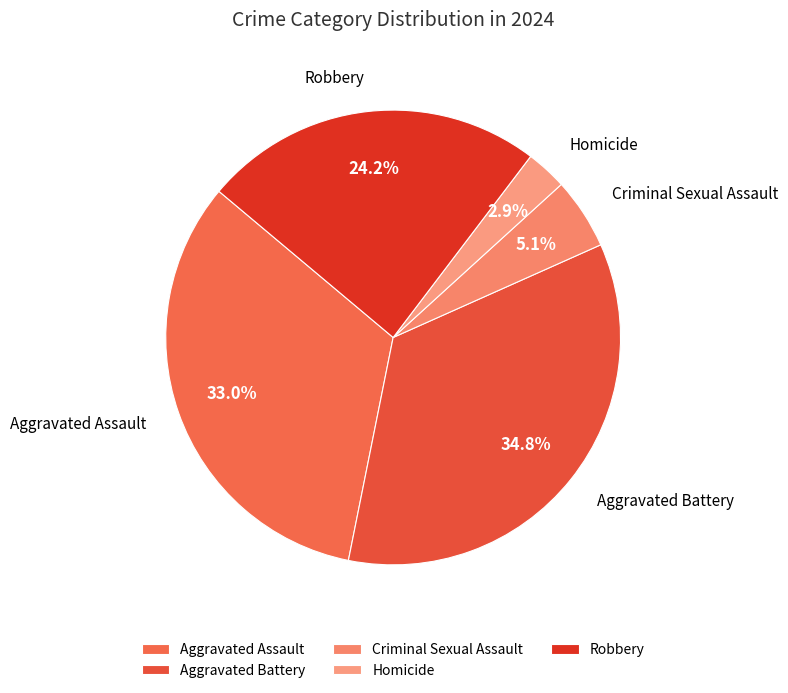

Approximately how many times larger is the value at Criminal Sexual Assault compared to Robbery?

0.2